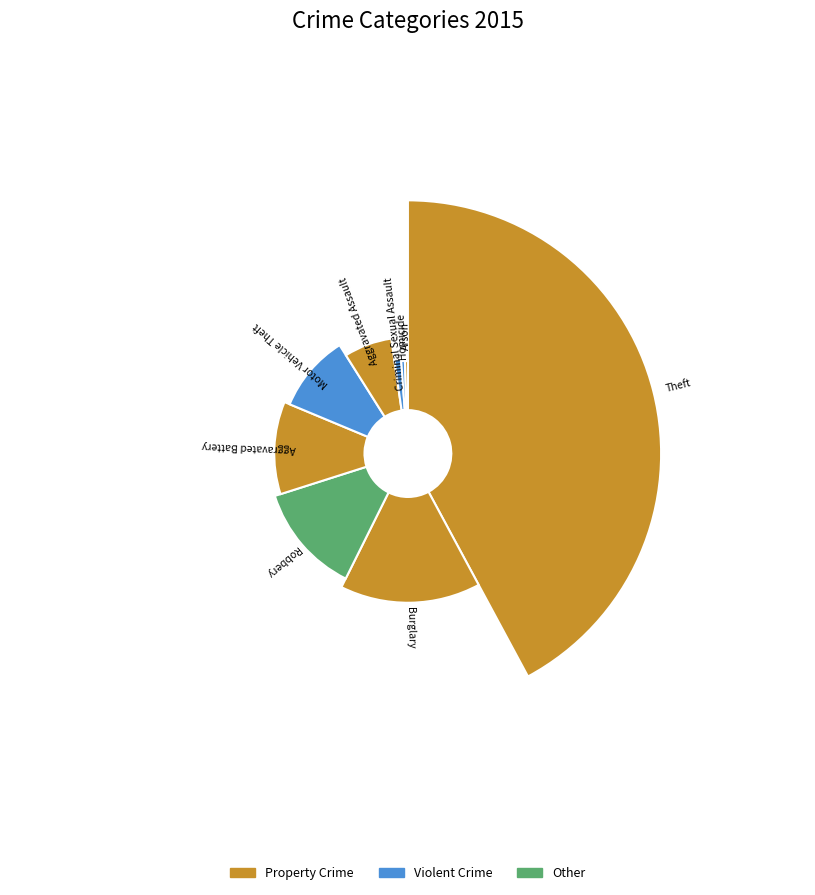

What percentage is the Aggravated Battery slice, to the nearest percent?

11%